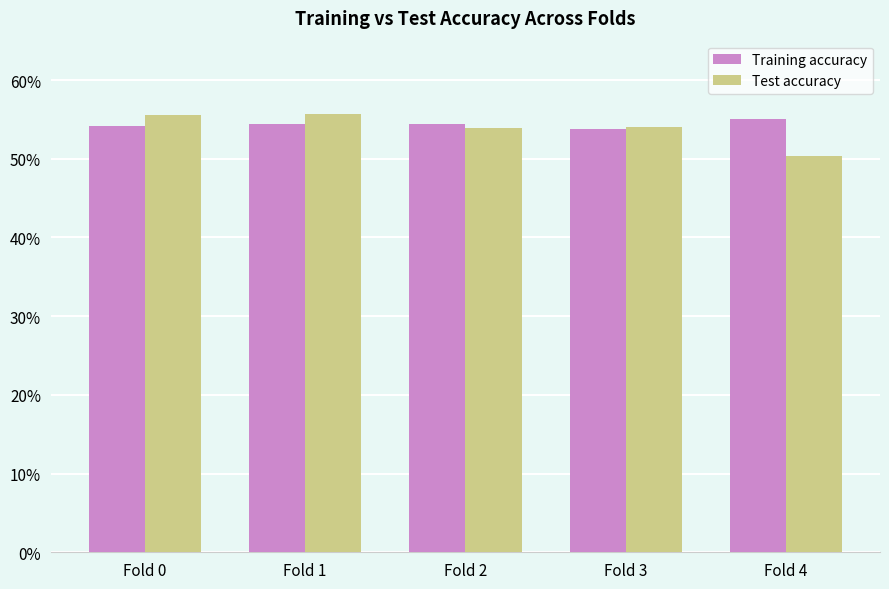

What is the minimum value shown in the chart?

0.5